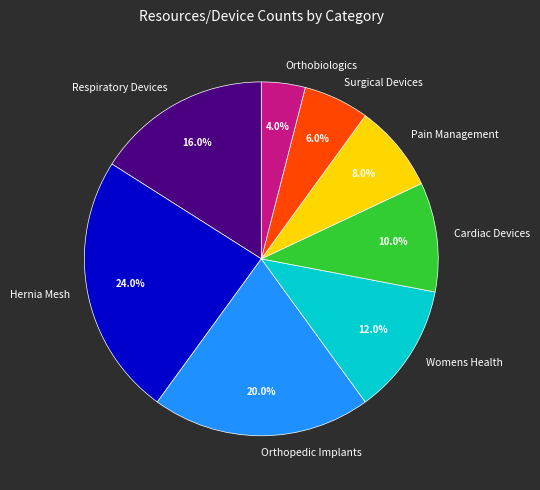

How much of the chart is everything except Hernia Mesh?

76.0%